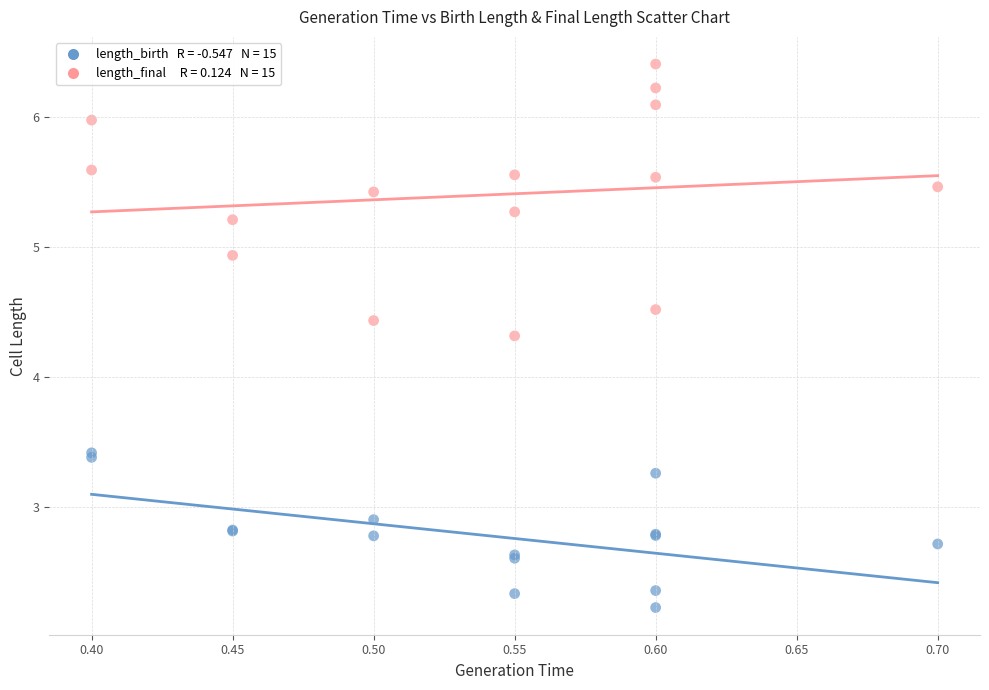

Across all series, what Y value is closest to 4?

4.3